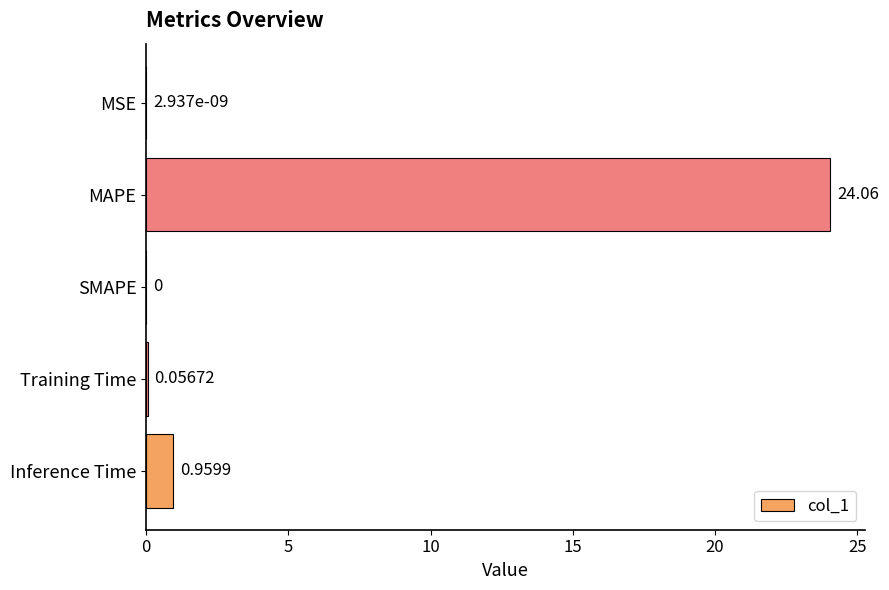

What is the change in value from SMAPE to Inference Time?

+1.0